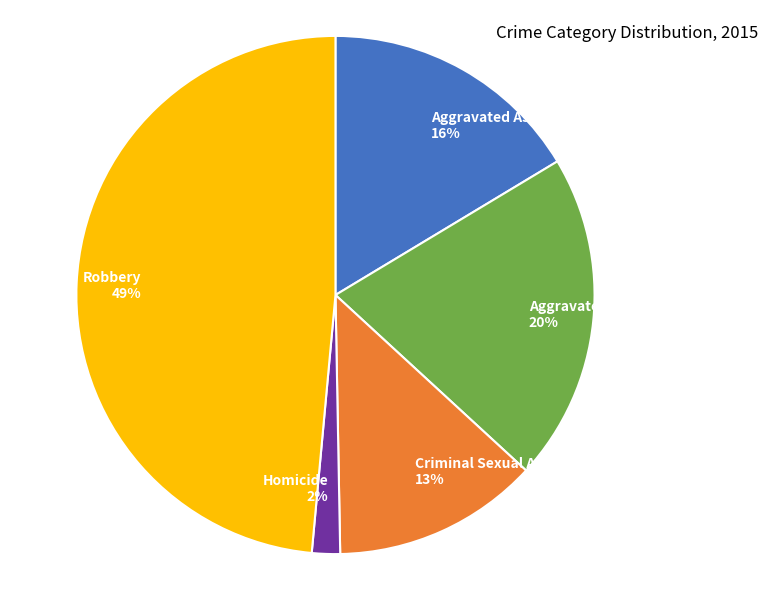

Is there any slice that represents more than half of the pie?

No